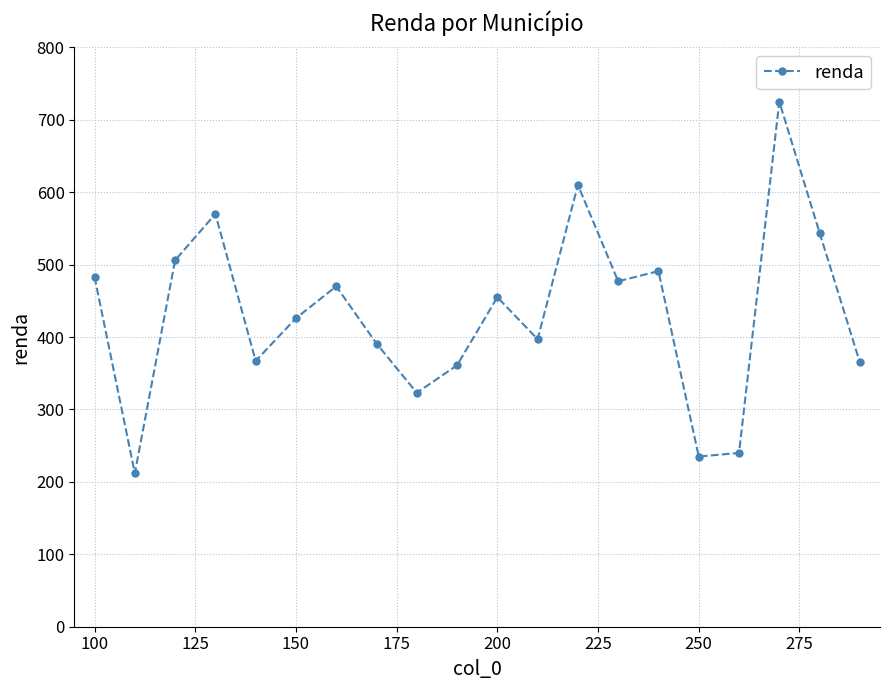

How many interior local valleys (lower than both neighbors) does the data have?

6